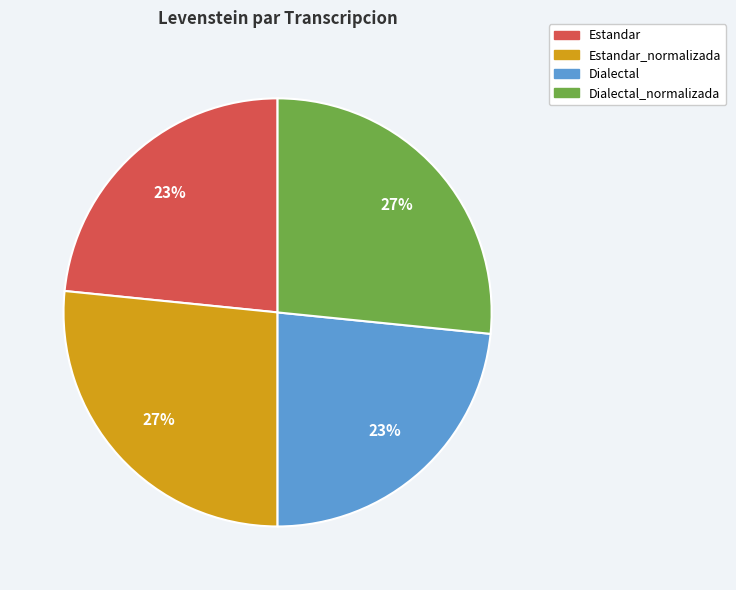

How many segments does this pie chart have?

4